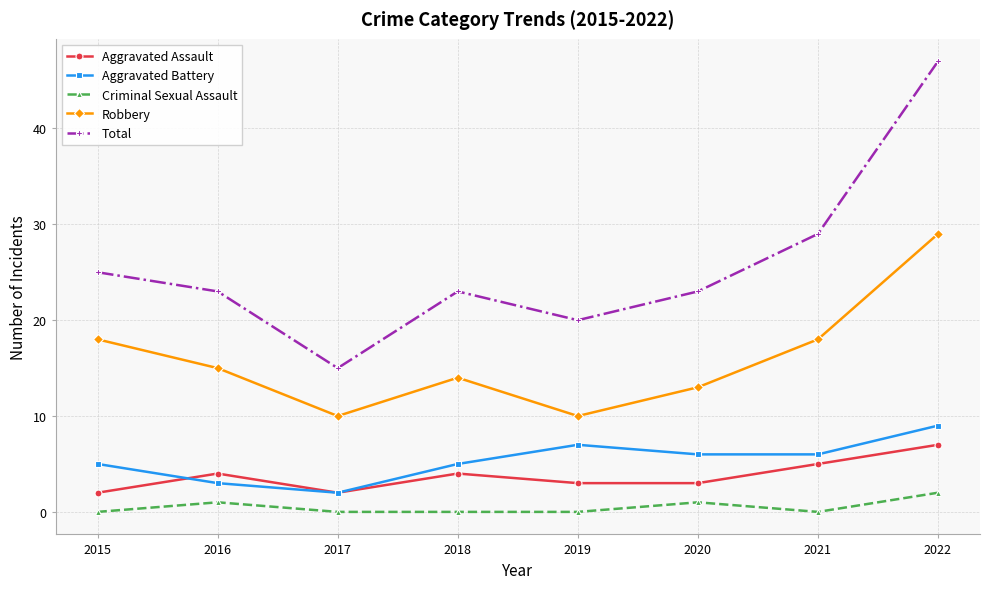

At 2019, list the series in order from smallest to largest.

Criminal Sexual Assault, Aggravated Assault, Aggravated Battery, Robbery, Total